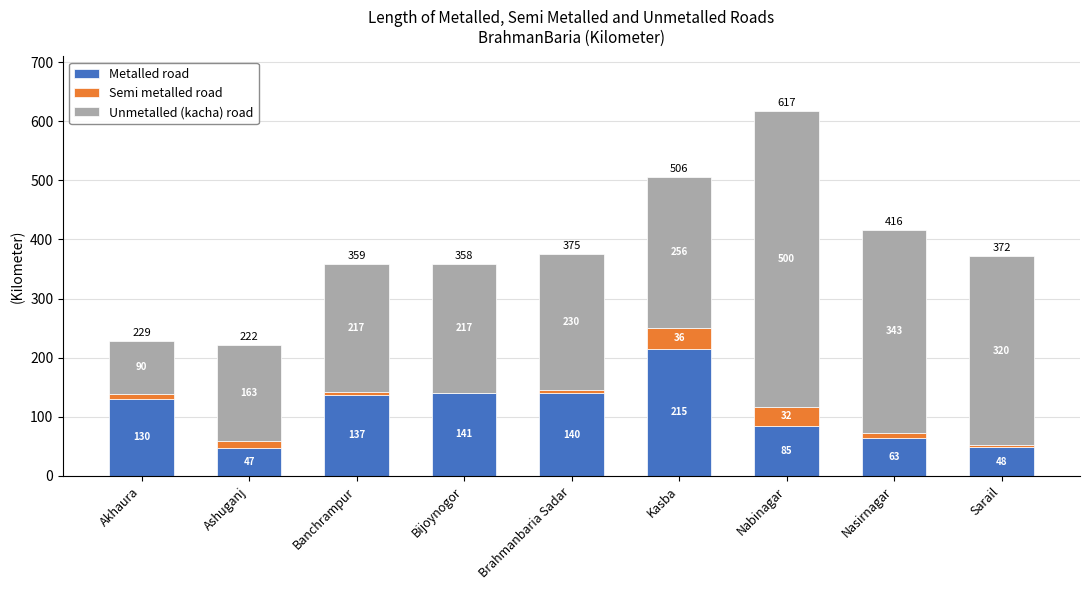

Read the Metalled road value at Banchrampur.

137.0